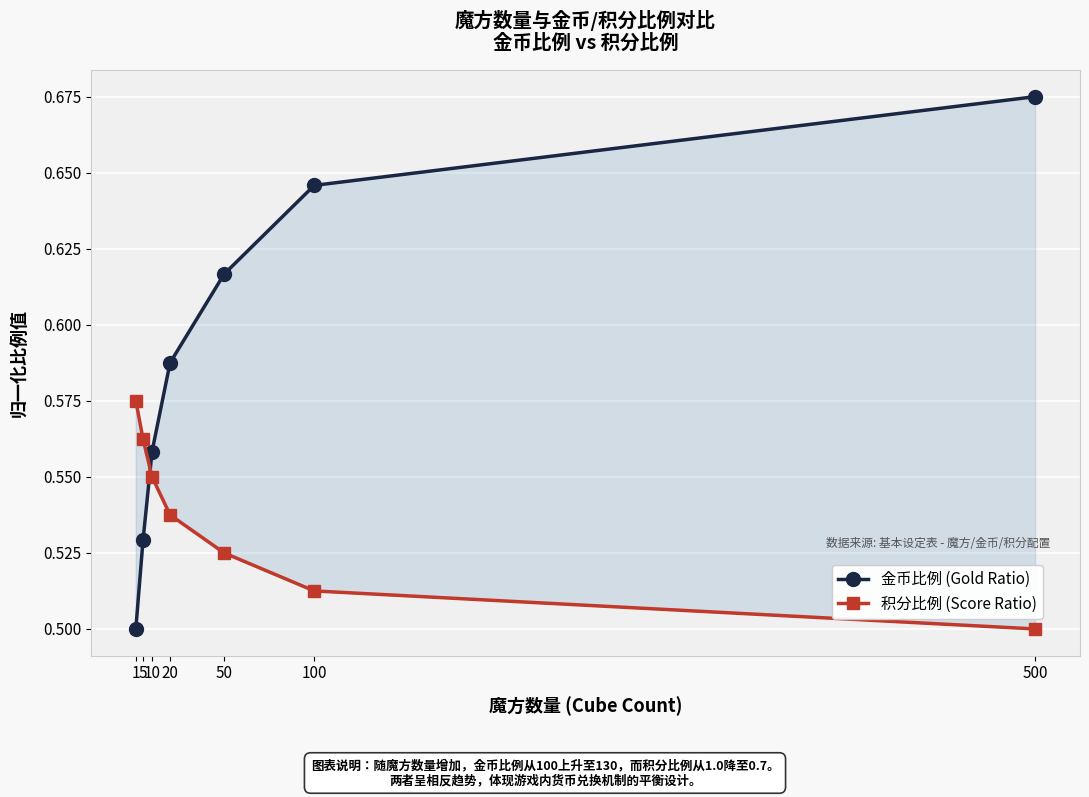

Which series changed the most between 1 and 500?

金币比例 (Gold Ratio)